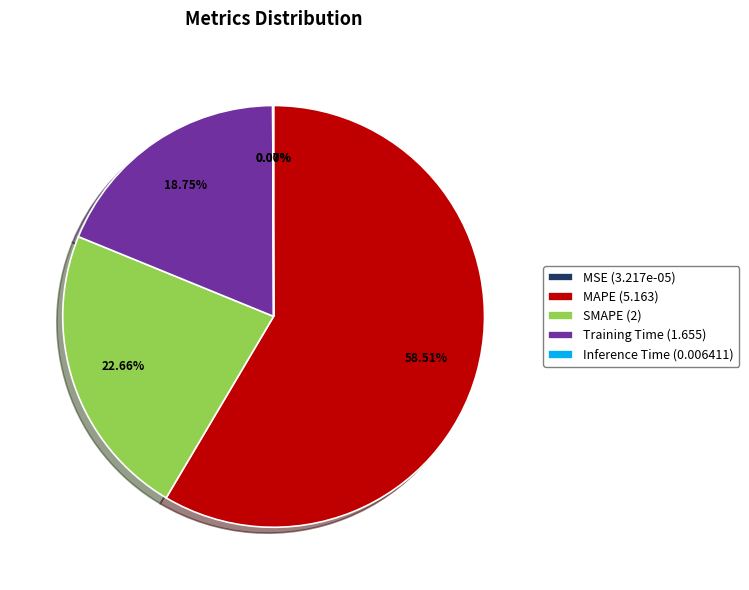

Does SMAPE (2) represent more than half of the total?

No